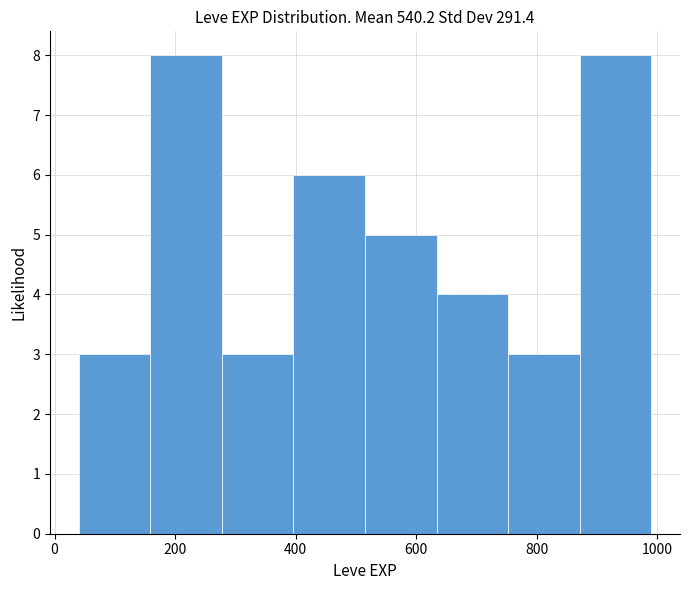

How tall is the bar that spans 880 to 1000 on the x-axis? Neither the bar edges nor the heights are printed on the chart, so give them approximately, as read against the axes.

8